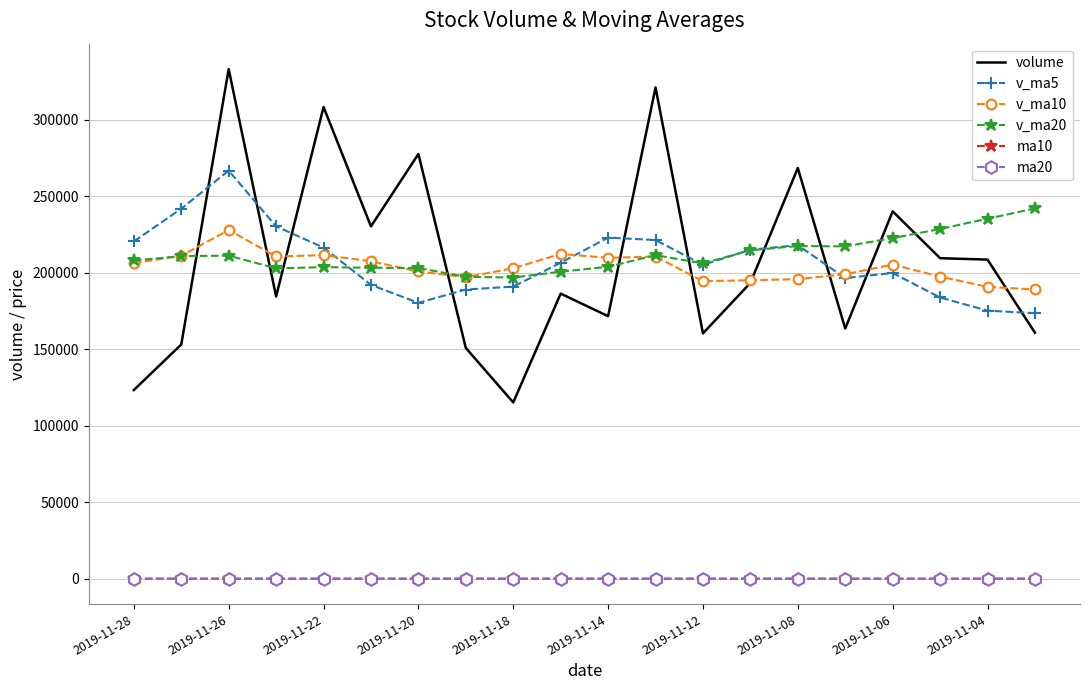

Which series has the largest range (max minus min)?

volume